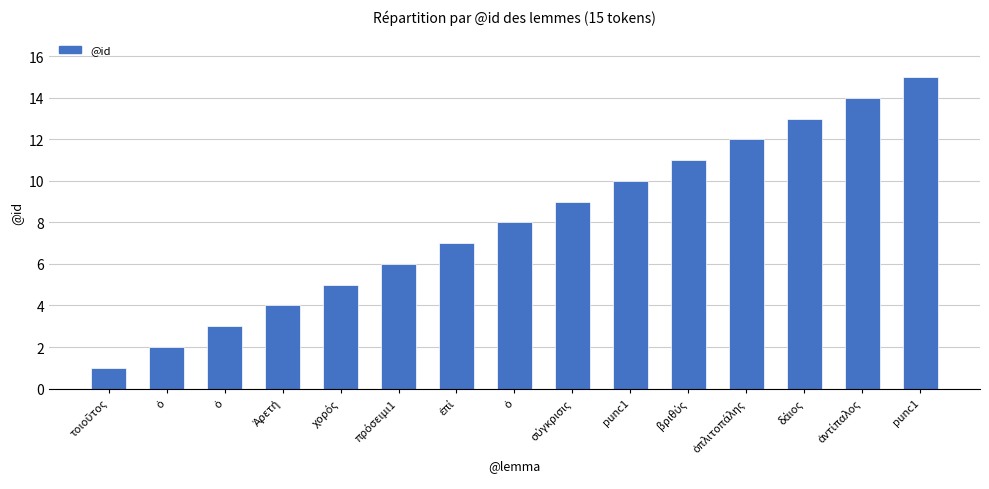

At which category does the chart reach its peak across all series?

punc1